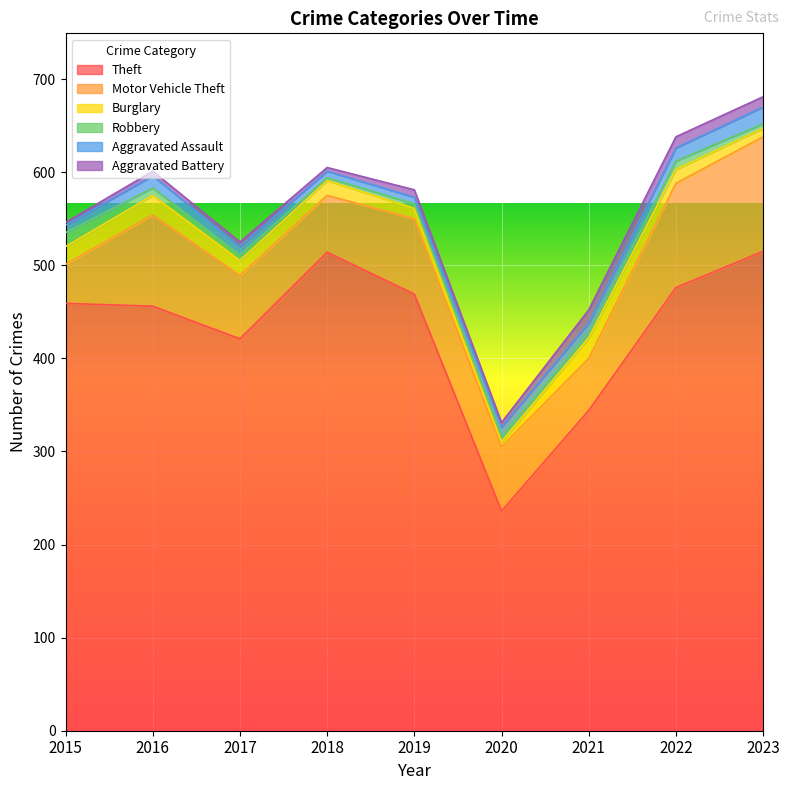

How many values in the Theft series exceed 459?

4